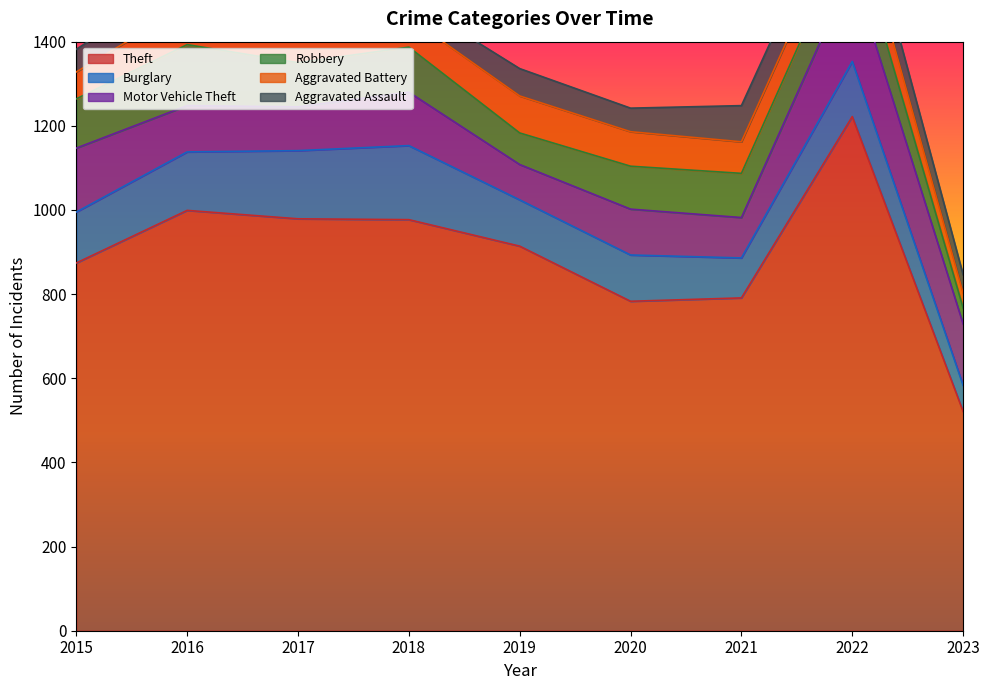

Reading right to left, transcribe all the data shown in this chart.

Theft: 2023=521	2022=1222	2021=791	2020=783	2019=914	2018=977	2017=979	2016=999	2015=874
Burglary: 2023=62	2022=131	2021=95	2020=110	2019=110	2018=176	2017=162	2016=139	2015=121
Motor Vehicle Theft: 2023=146	2022=216	2021=96	2020=109	2019=84	2018=127	2017=104	2016=110	2015=152
Robbery: 2023=38	2022=107	2021=105	2020=102	2019=75	2018=107	2017=105	2016=145	2015=117
Aggravated Battery: 2023=35	2022=71	2021=75	2020=82	2019=88	2018=70	2017=83	2016=93	2015=64
Aggravated Assault: 2023=44	2022=77	2021=86	2020=56	2019=65	2018=43	2017=72	2016=66	2015=54